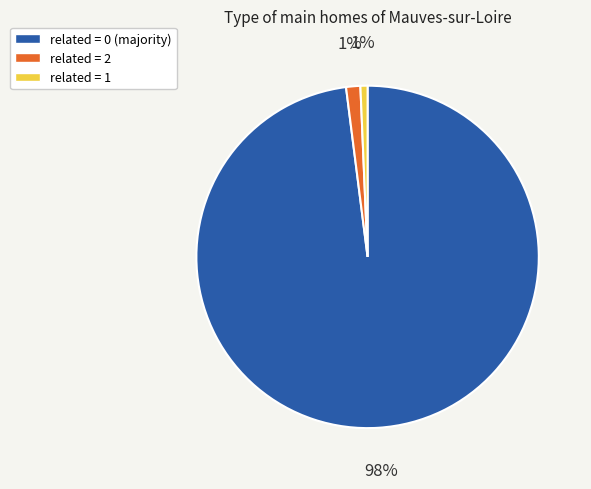

Is there any slice that represents more than half of the pie?

Yes